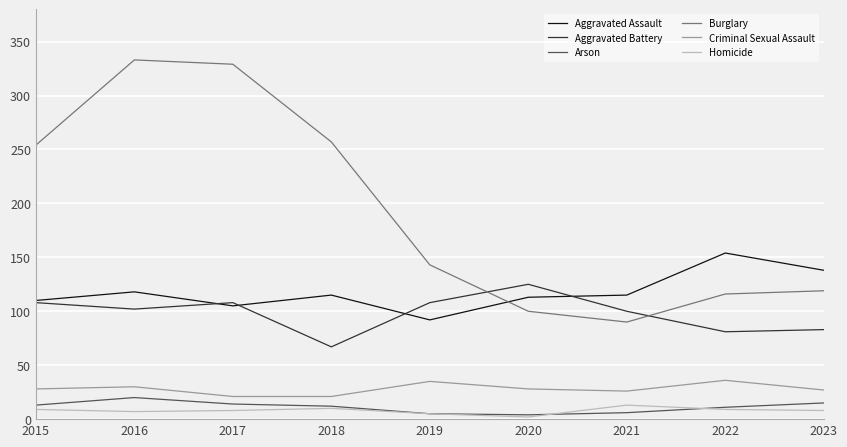

Which series has the widest spread of values?

Burglary